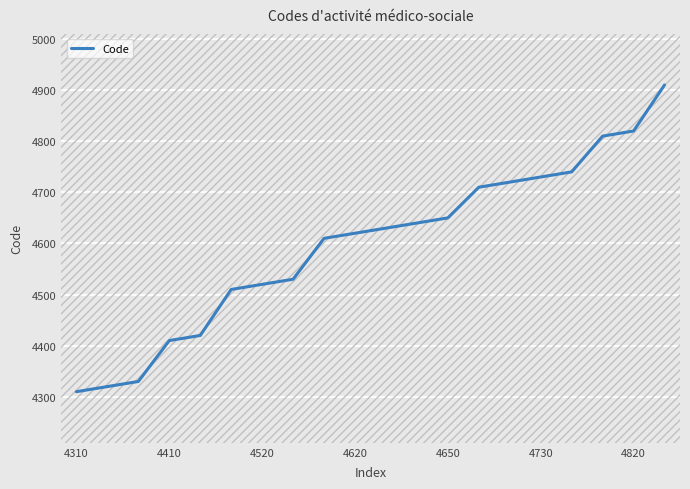

What is the smallest value displayed?

4310